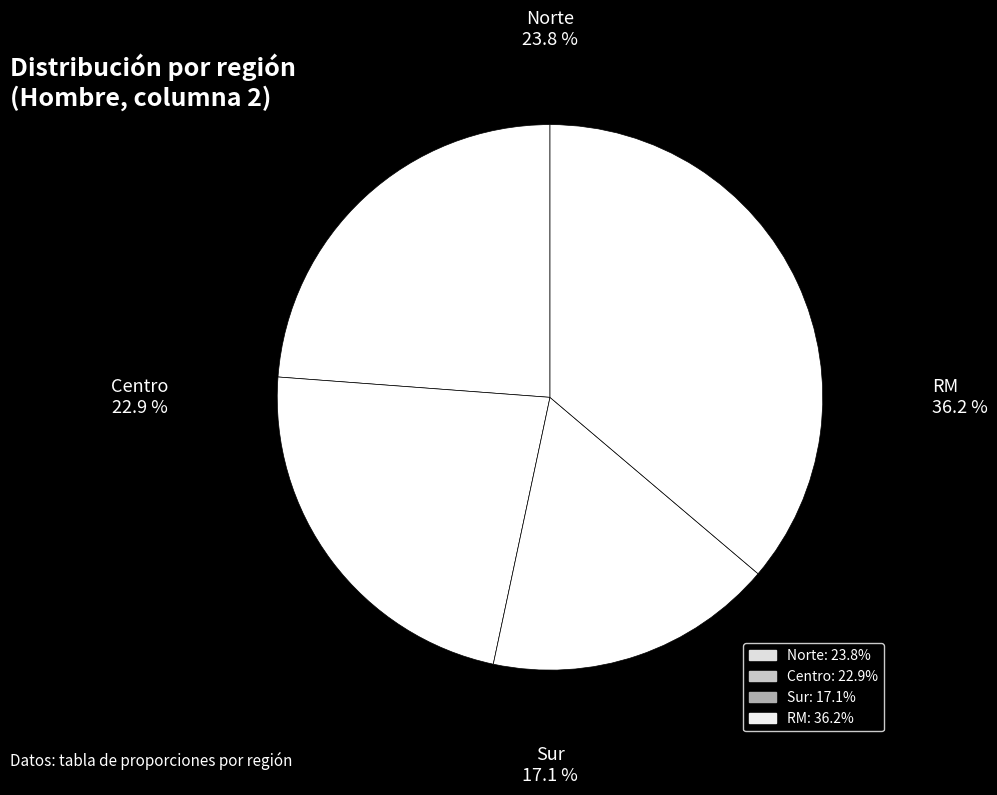

To the nearest percent, what portion does Norte represent?

24%